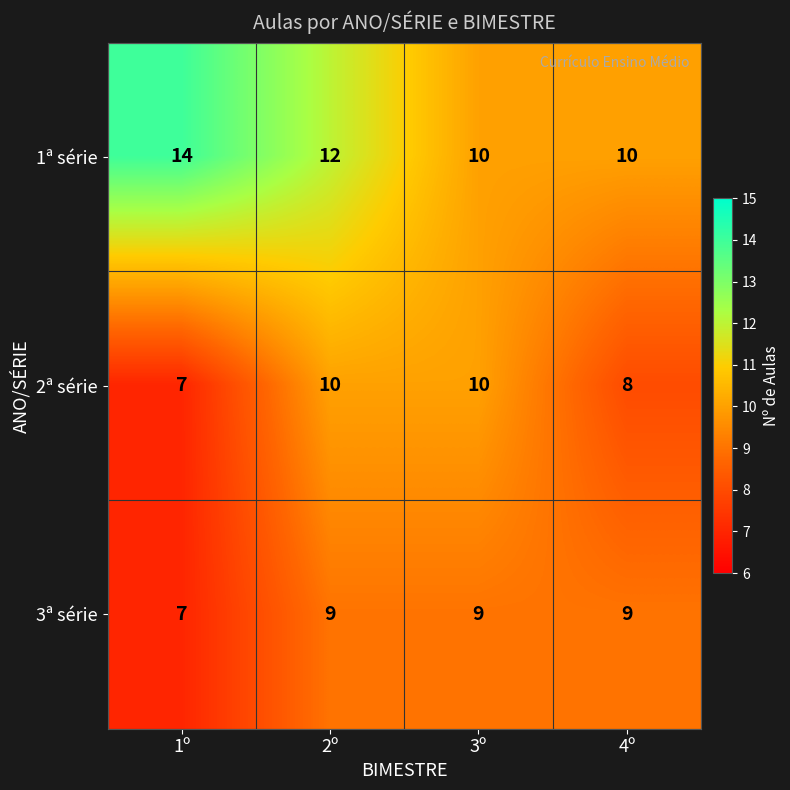

What is the greatest value displayed?

14